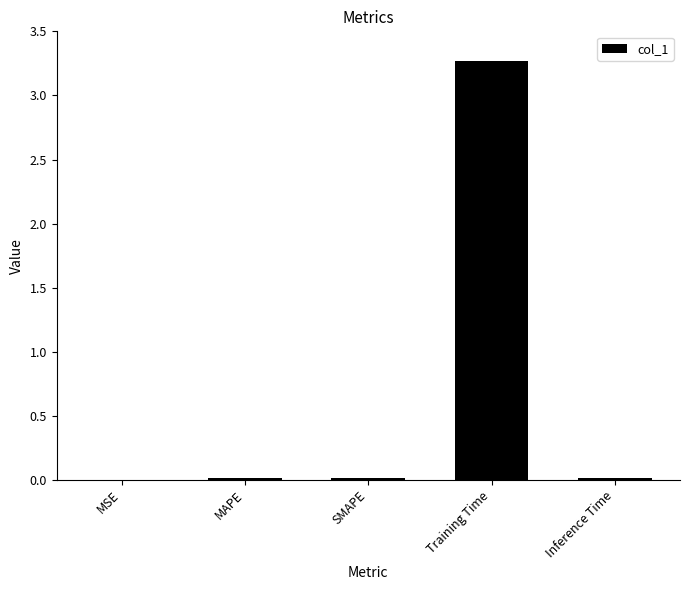

True or false: the data shows 0.0 at SMAPE.

True